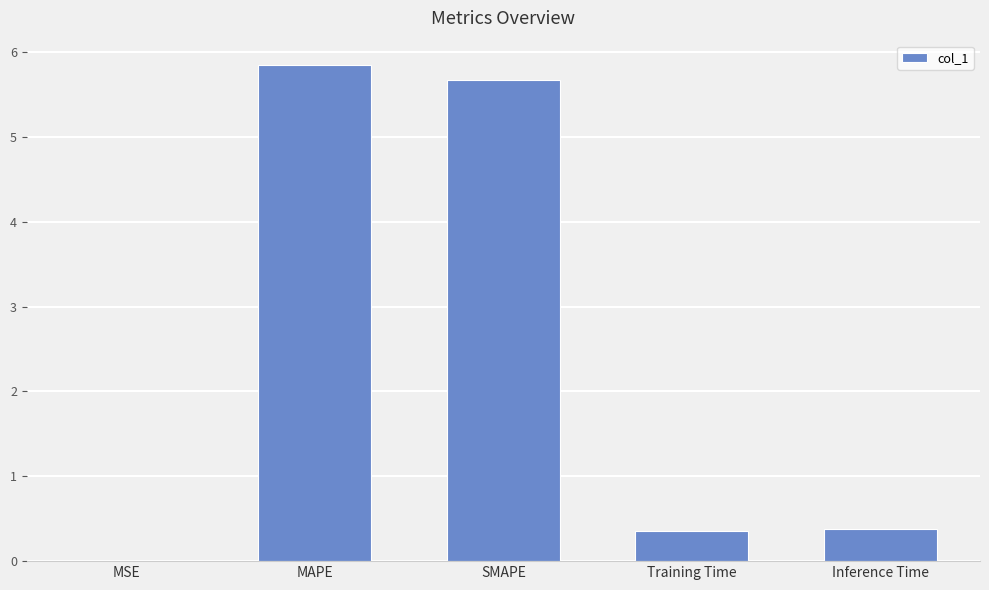

What is the approximate value at Inference Time?

0.4